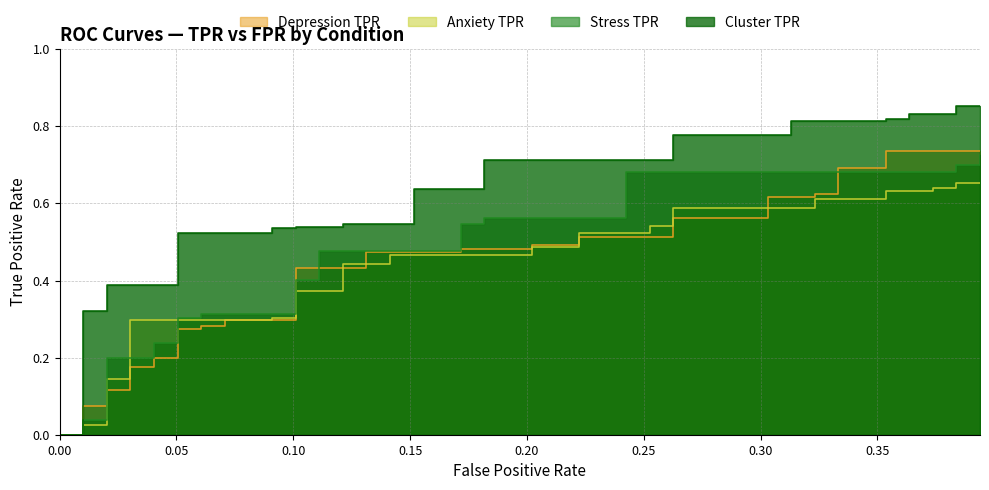

After their last crossing, which series has the higher values: Stress TPR or Anxiety TPR?

Stress TPR